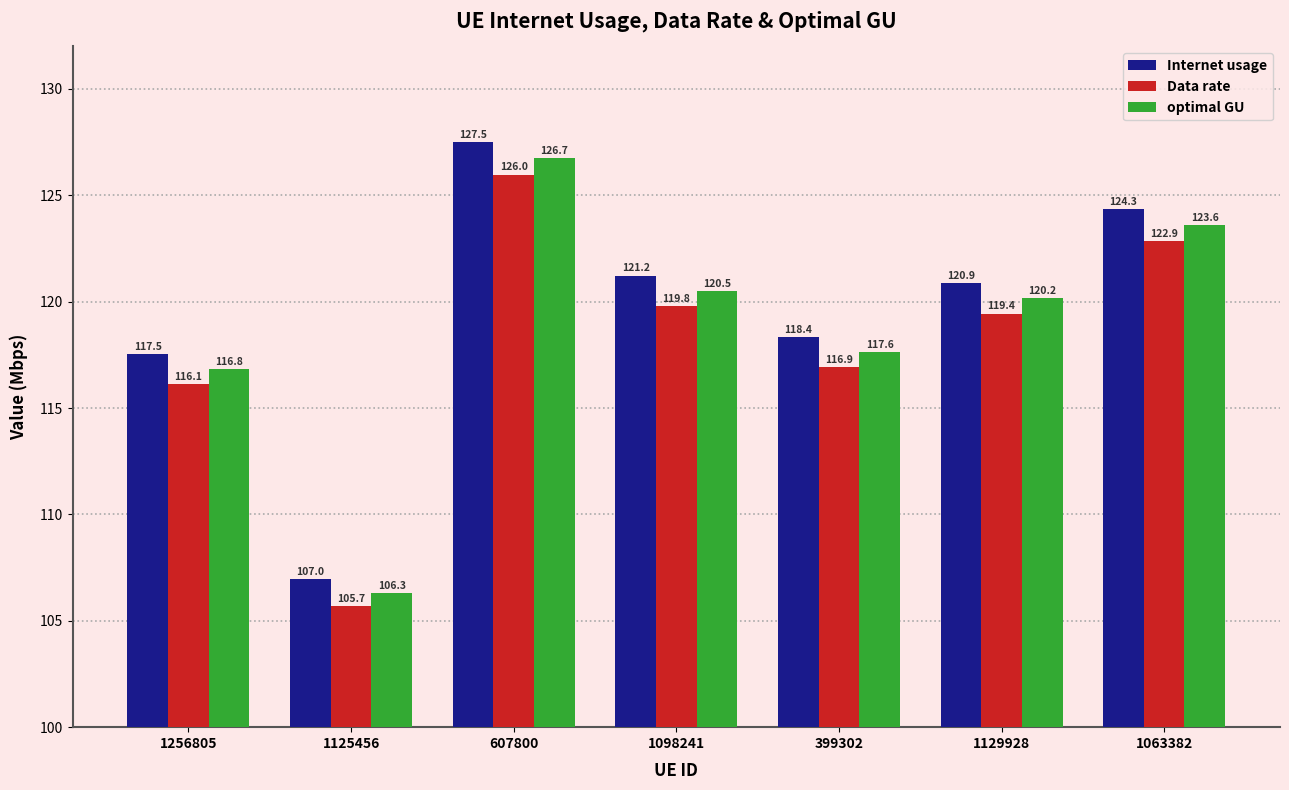

How many bars are there in each group?

3